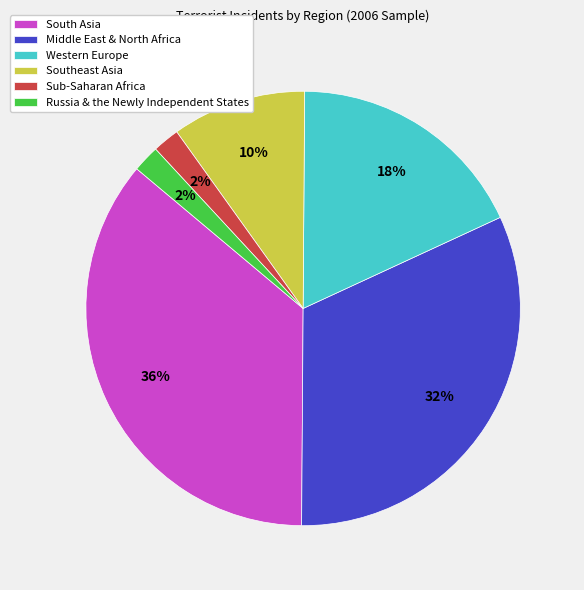

To the nearest percent, what portion does Middle East & North Africa represent?

32%